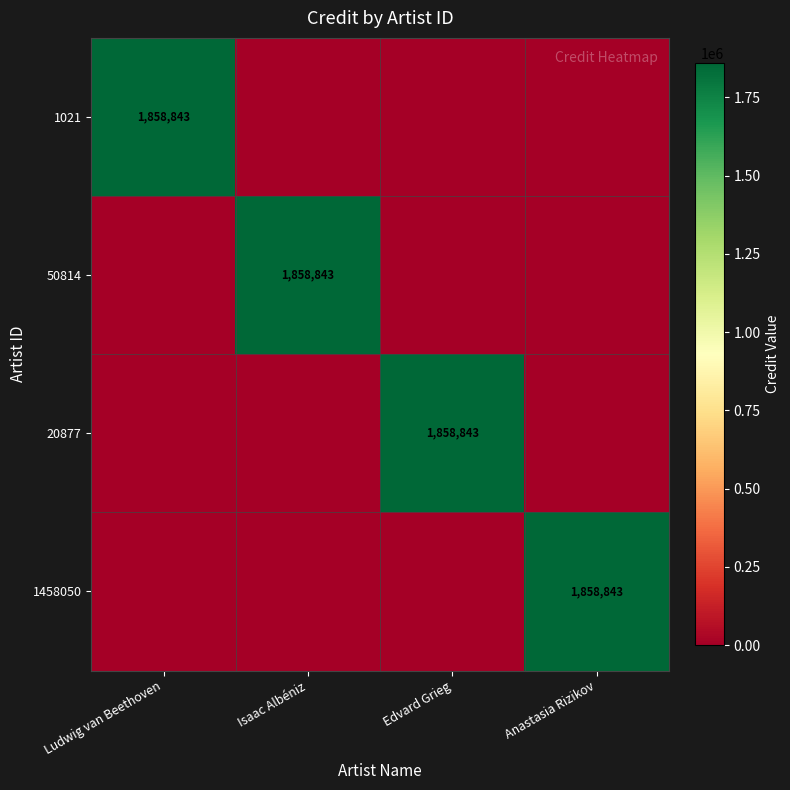

The value of 20877 at Edvard Grieg is 378594. True or false?

False